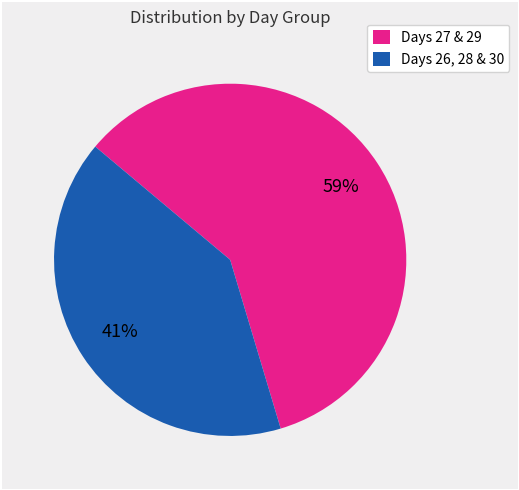

Which slice is the largest?

Days 27 & 29